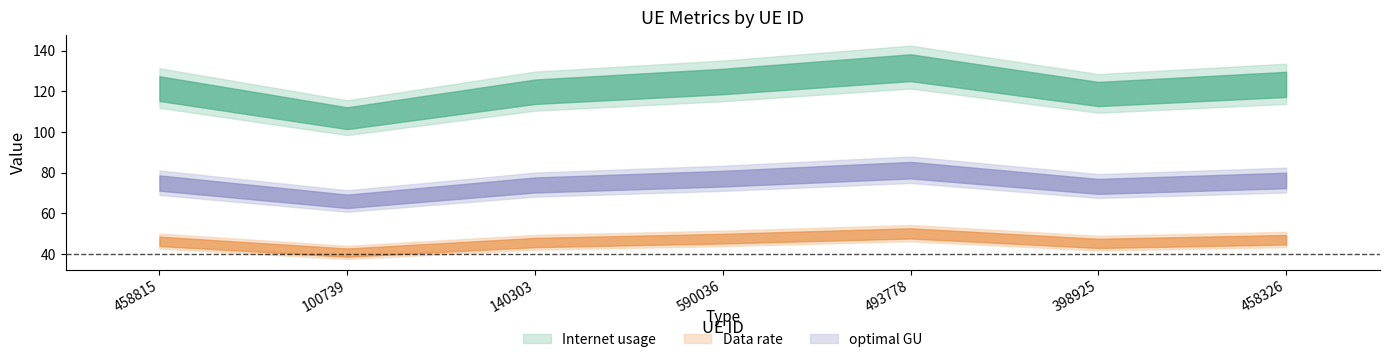

What is the value of the optimal GU point at the 2nd from the left?

66.1